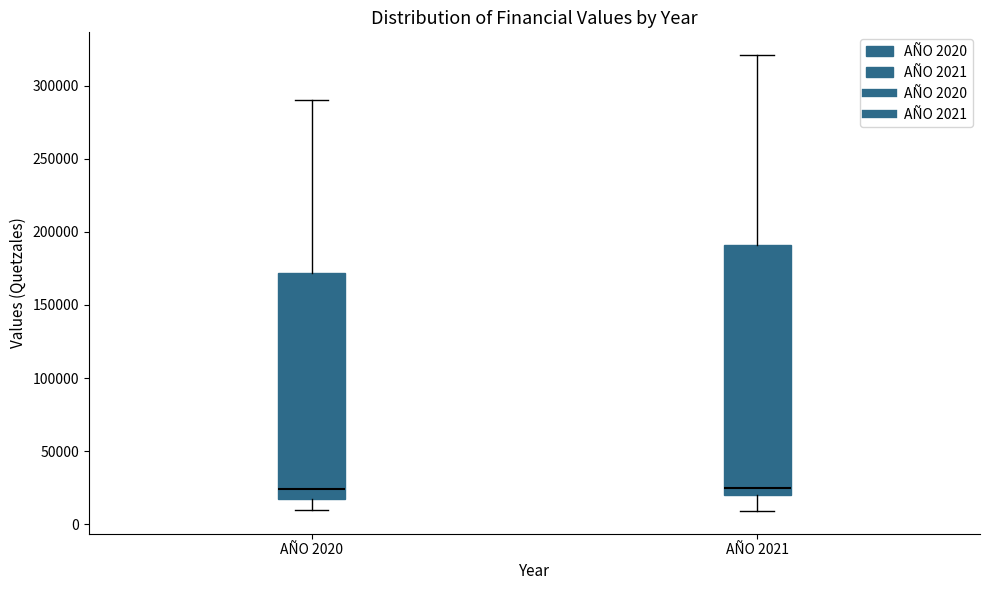

Reading left to right, read every box against the y-axis: the position of its median line, the range the box covers, and the ends of its whiskers. The values are not printed on the chart, so give them approximately, as read against the axis.

AÑO 2020: median 25000, box 15000 to 170000, whiskers 10000 to 290000
AÑO 2021: median 25000, box 20000 to 190000, whiskers 10000 to 320000